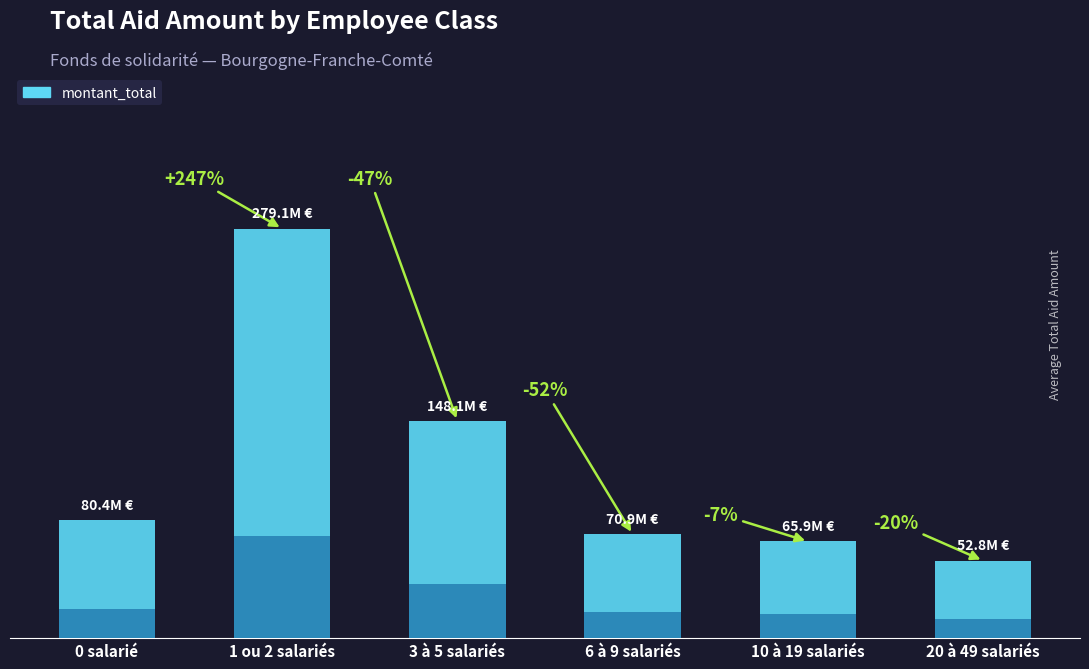

Where does the data first go above 80394406?

1 ou 2 salariés